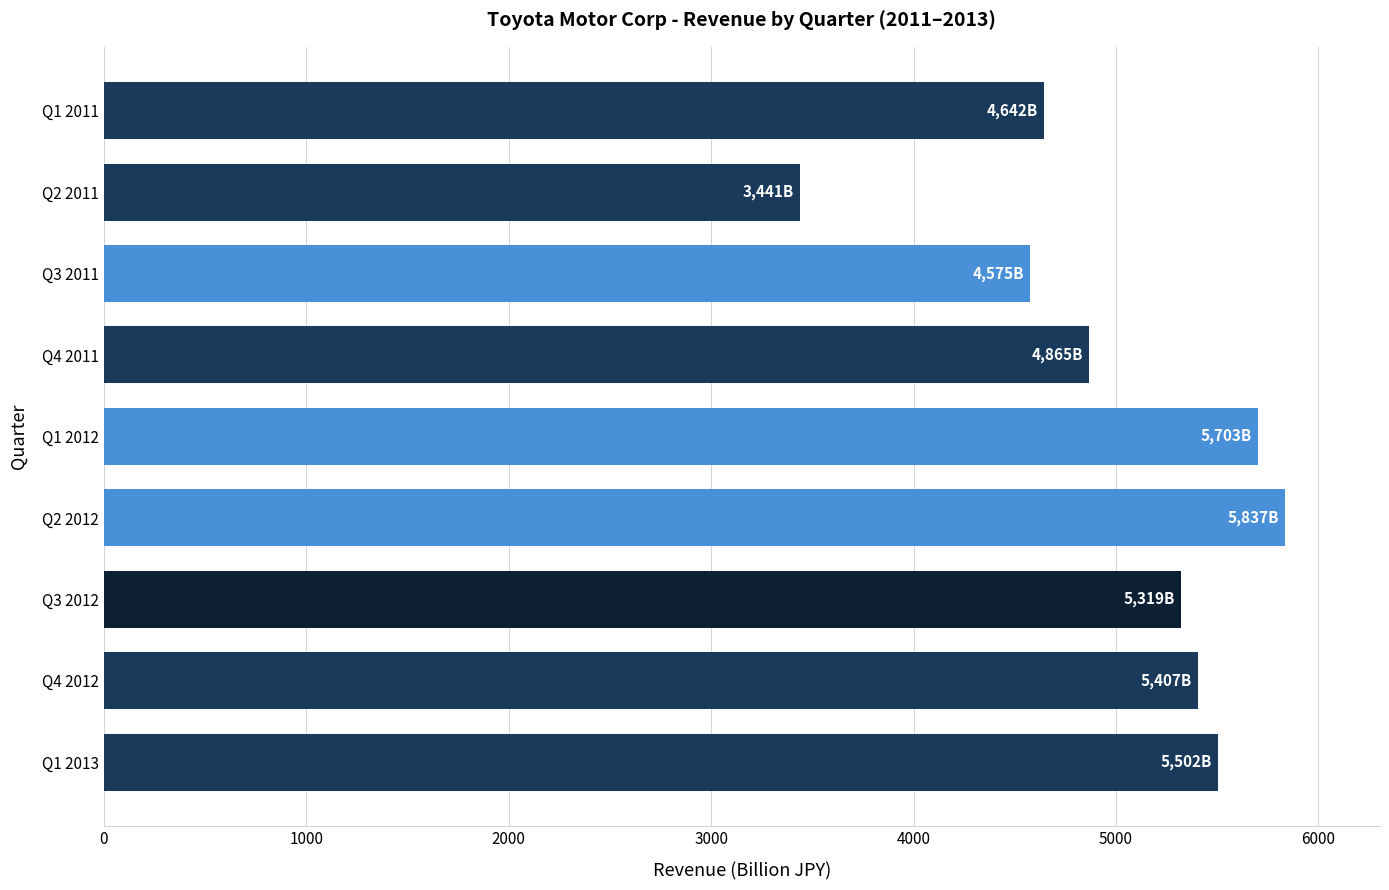

True or false: the data shows 5318.8 at Q3 2012.

True